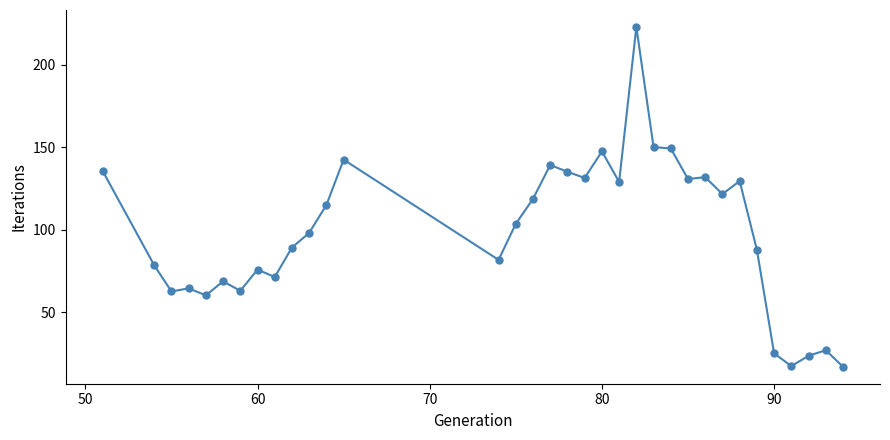

What is the value of the 21st point from the left?

129.0